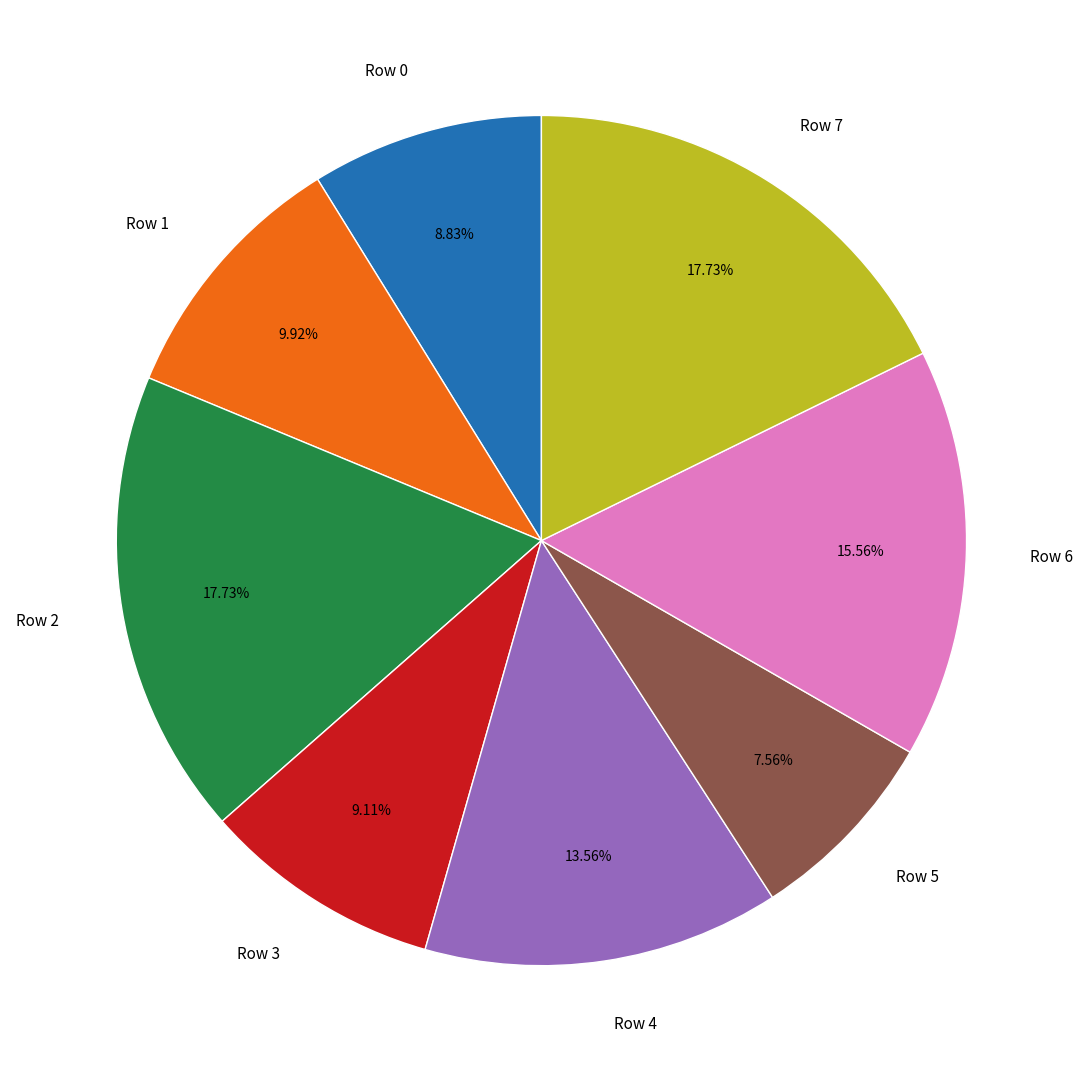

How many slices are in this pie chart?

8